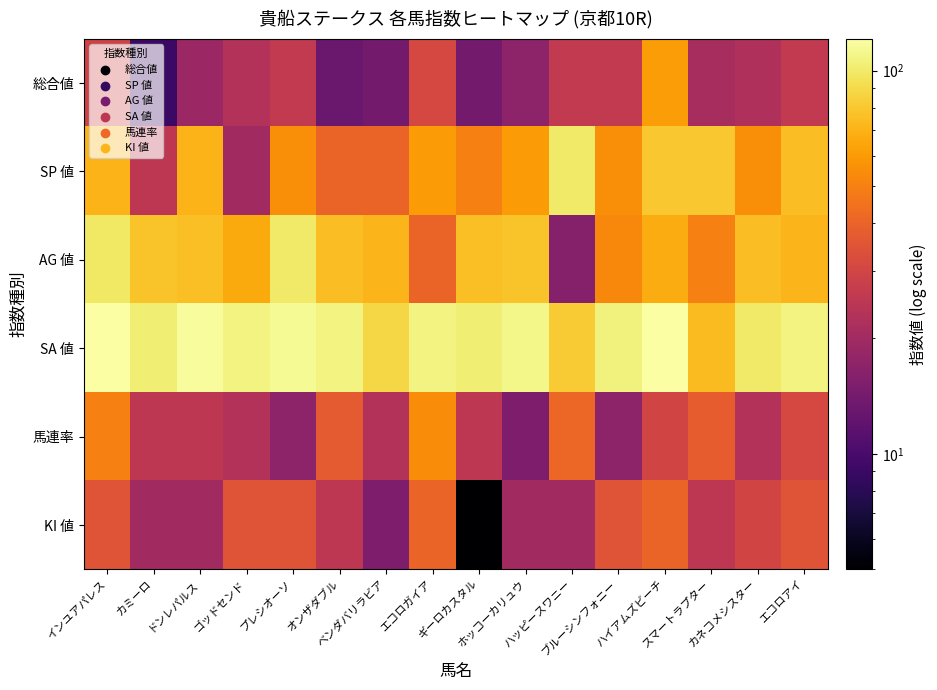

Which has a higher value, ホッコーカリュウ or プレシオーソ?

プレシオーソ